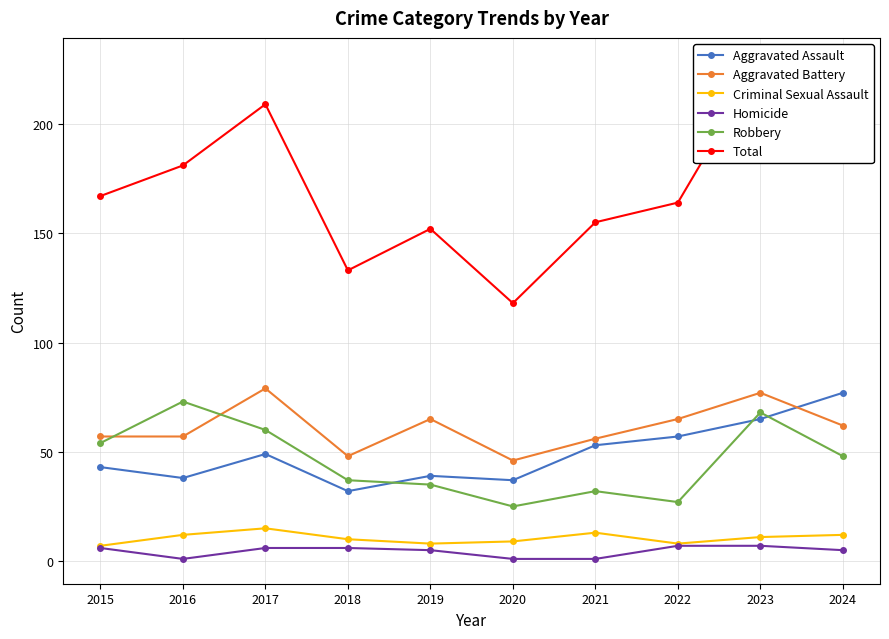

Which series has the largest total across all categories?

Total